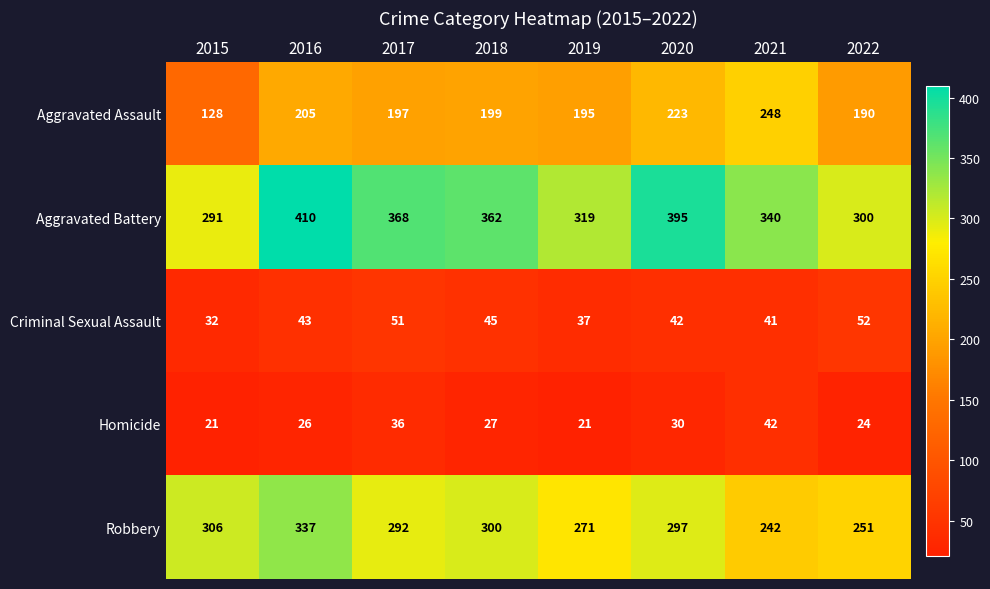

What is the difference between the Aggravated Assault values at 2020 and 2018?

24